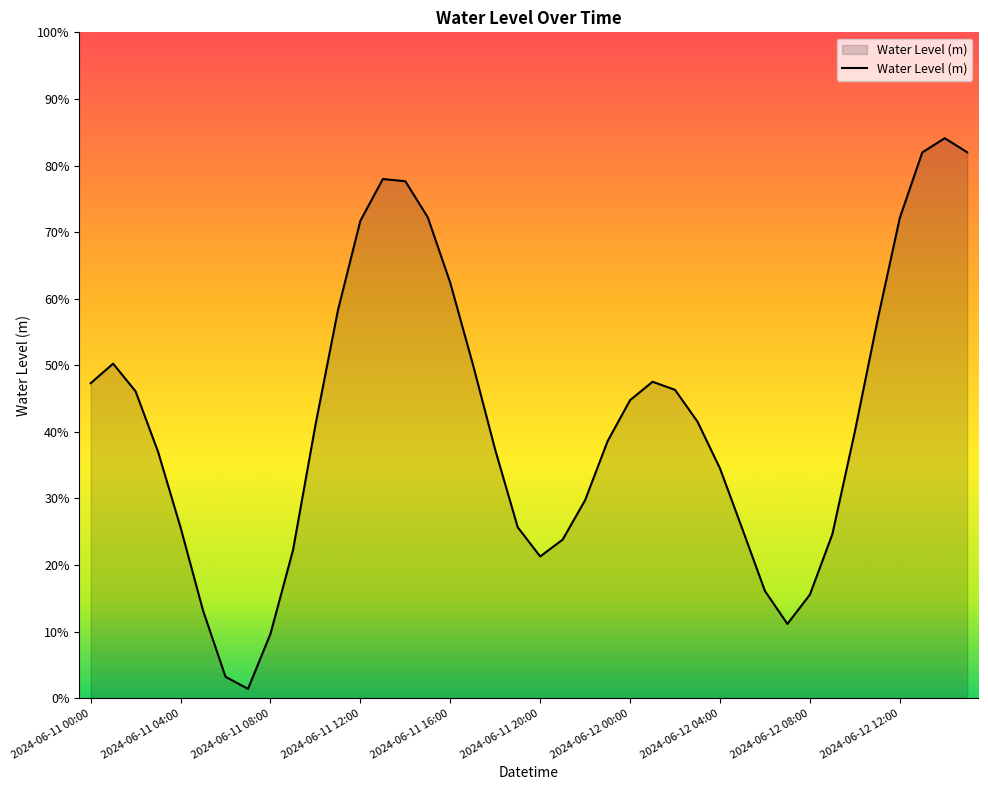

Does the chart display data point markers on the line(s)?

No